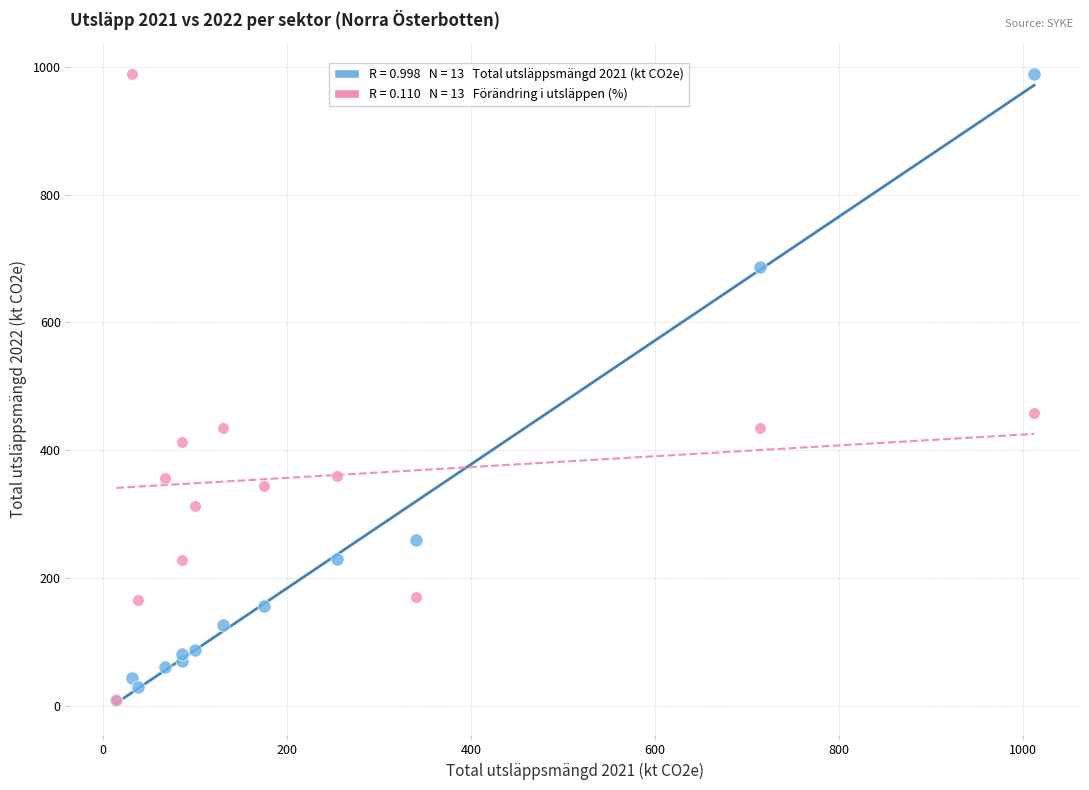

Across all series, what Y value is closest to 498?

457.4